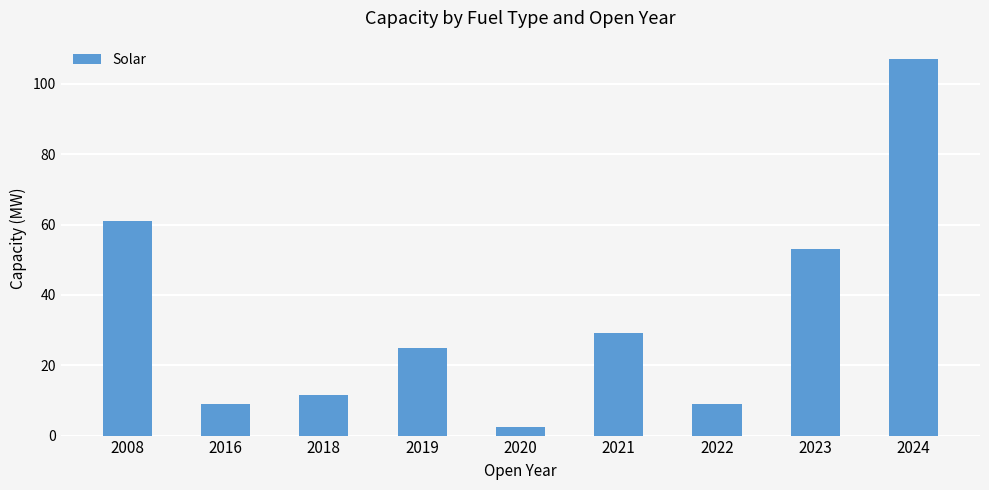

Does the chart contain stacked bars?

No